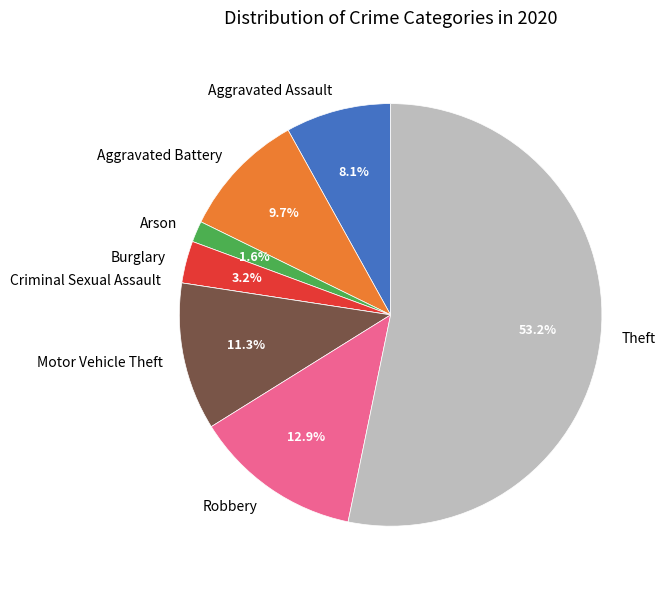

To the nearest percent, what portion does Theft represent?

53%